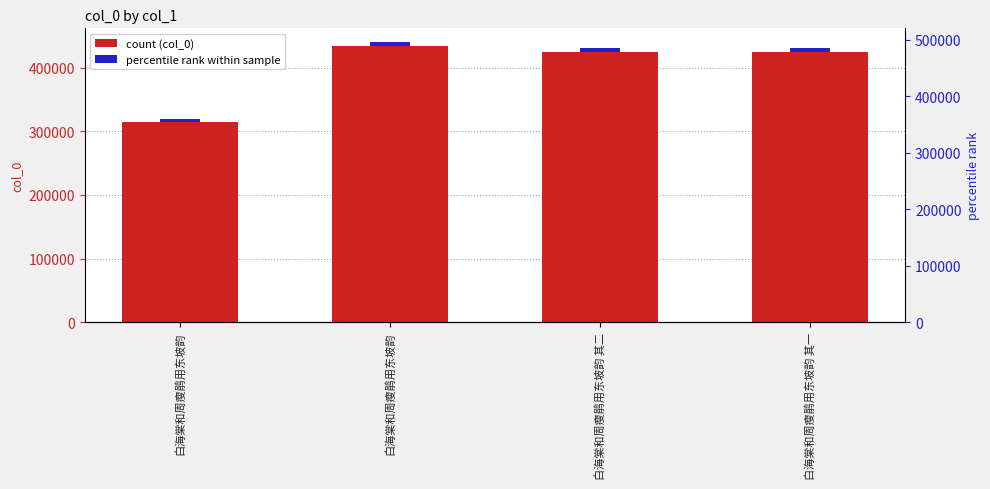

Rank the categories by value from highest to lowest.

白海棠和周瘦鹃用东坡韵, 白海棠和周瘦鹃用东坡韵 其二, 白海棠和周瘦鹃用东坡韵 其一, 白海棠和周瘦鹃用东坡韵